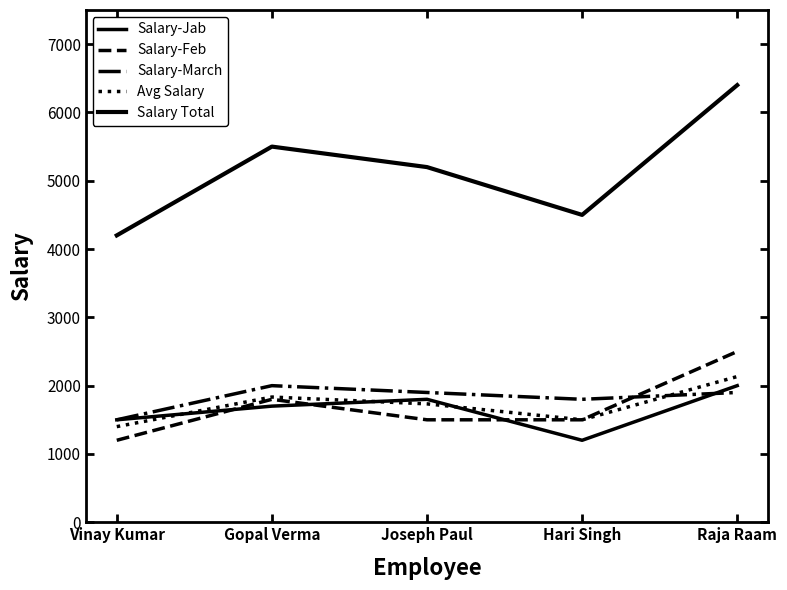

What is the total value across all series at Raja Raam?

14933.3